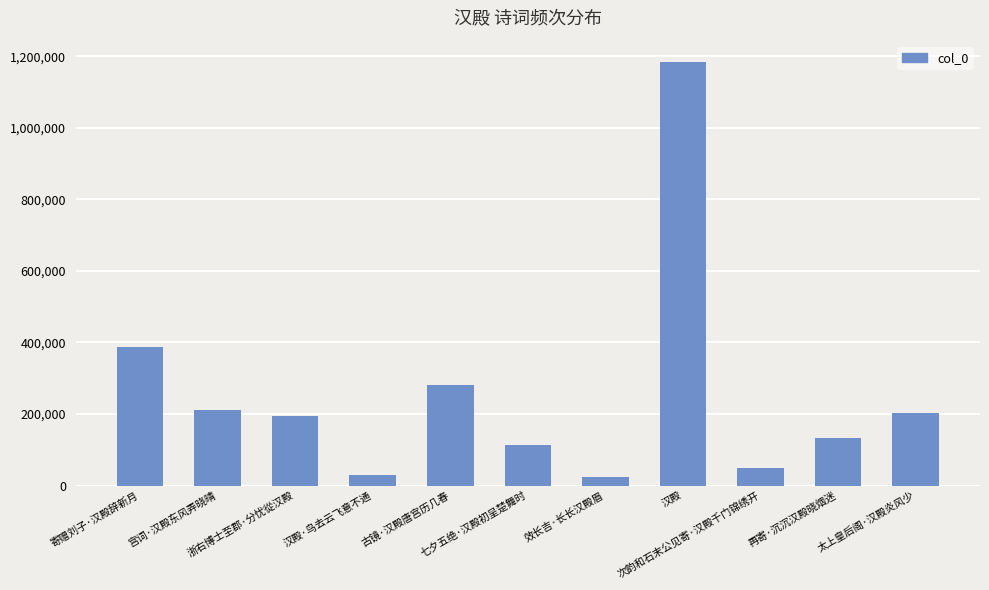

What position from the right is 效长吉·长长汉殿眉?

5